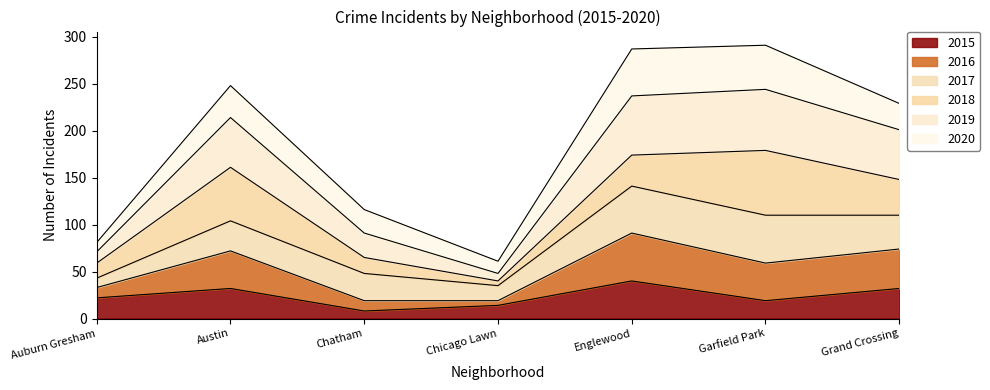

Rank the categories by 2019 value from lowest to highest.

Chicago Lawn, Auburn Gresham, Chatham, Grand Crossing, Austin, Englewood, Garfield Park